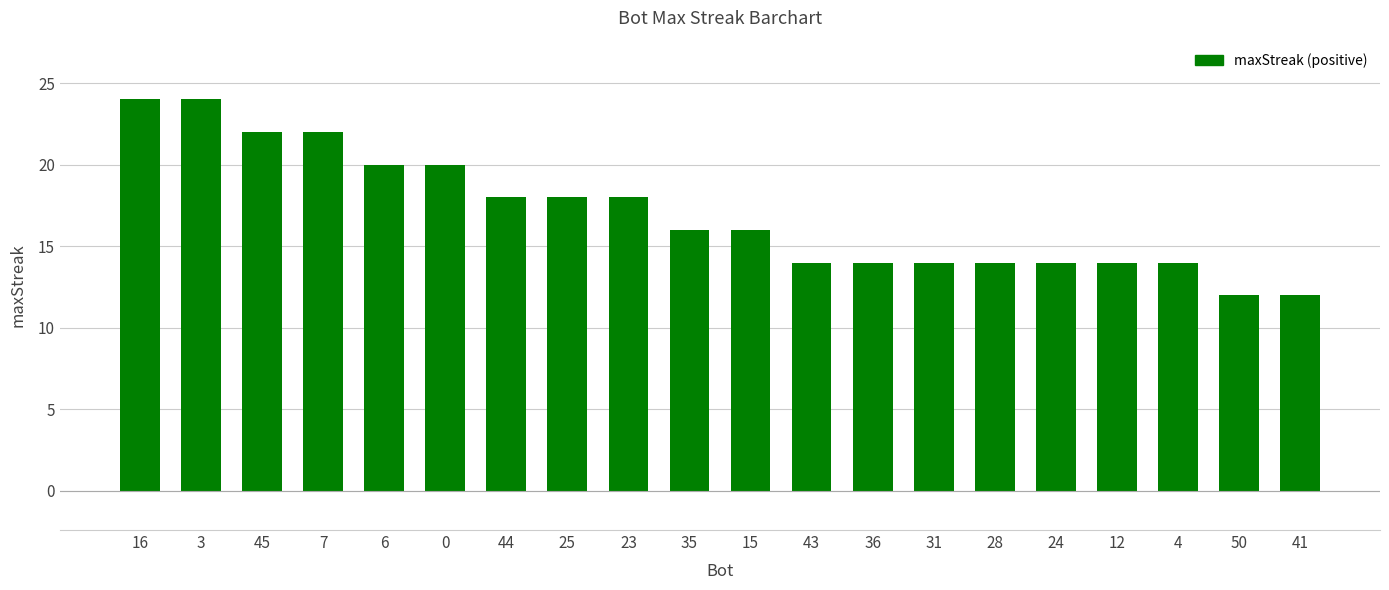

Reading left to right, what are all the values shown in this chart?

16=24	3=24	45=22	7=22	6=20	0=20	44=18	25=18	23=18	35=16	15=16	43=14	36=14	31=14	28=14	24=14	12=14	4=14	50=12	41=12